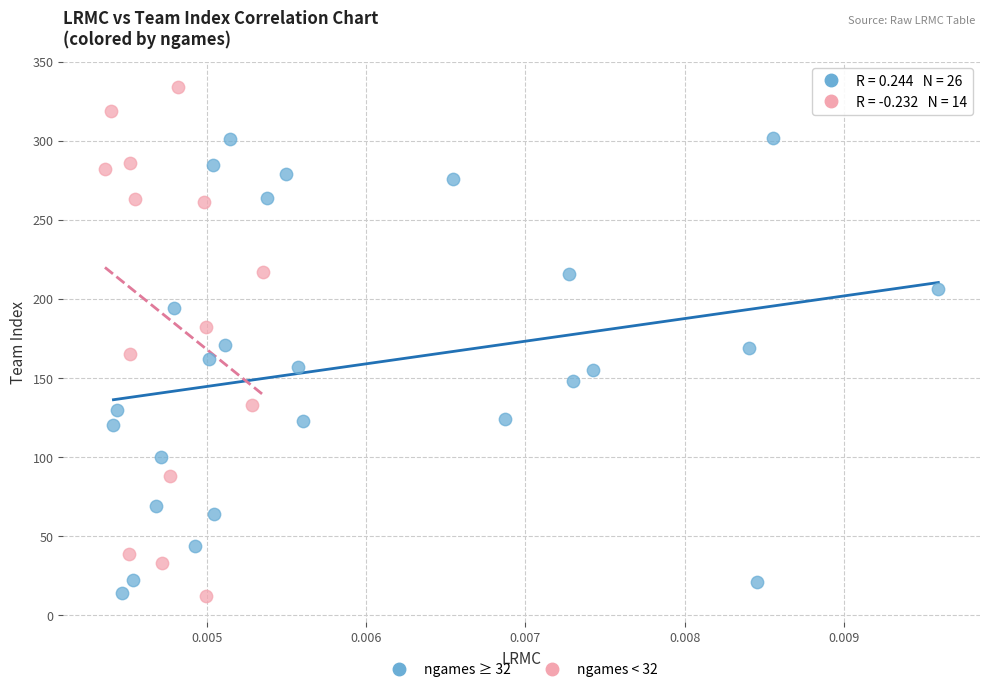

Which series contains the highest Y value?

ngames < 32